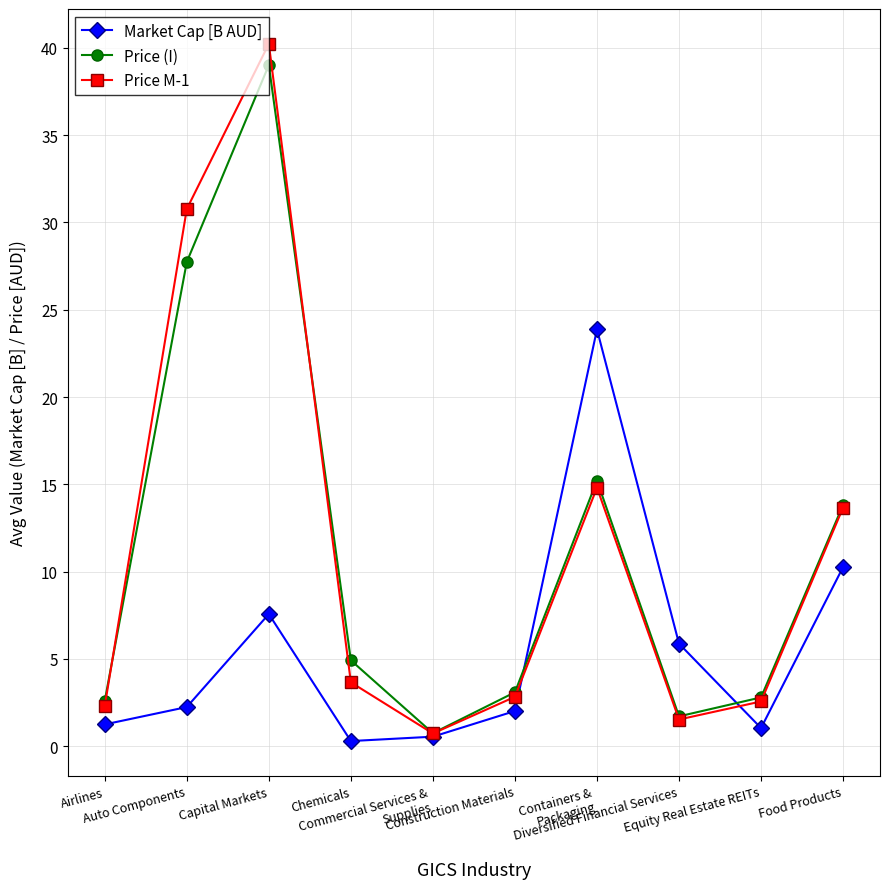

Reading left to right, extract all data points from this chart.

Market Cap [B AUD]: 1.2	2.2	7.6	0.3	0.5	2.0	23.9	5.9	1.0	10.3
Price (I): 2.6	27.7	39.0	4.9	0.7	3.1	15.2	1.7	2.8	13.8
Price M-1: 2.3	30.8	40.2	3.7	0.7	2.8	14.8	1.5	2.6	13.7